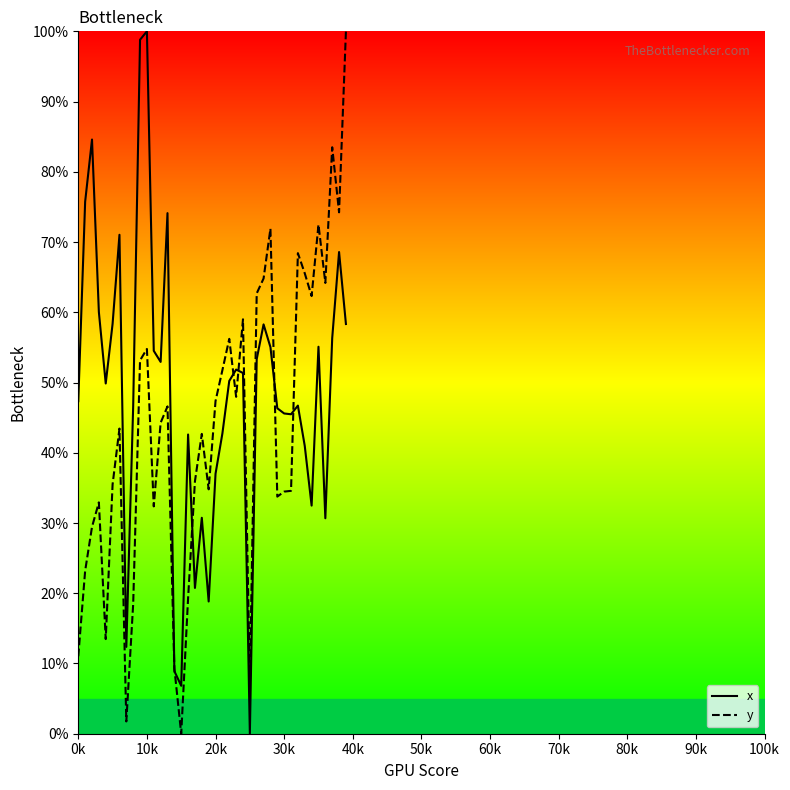

True or false: x has a value of 48.3 at 34.

False